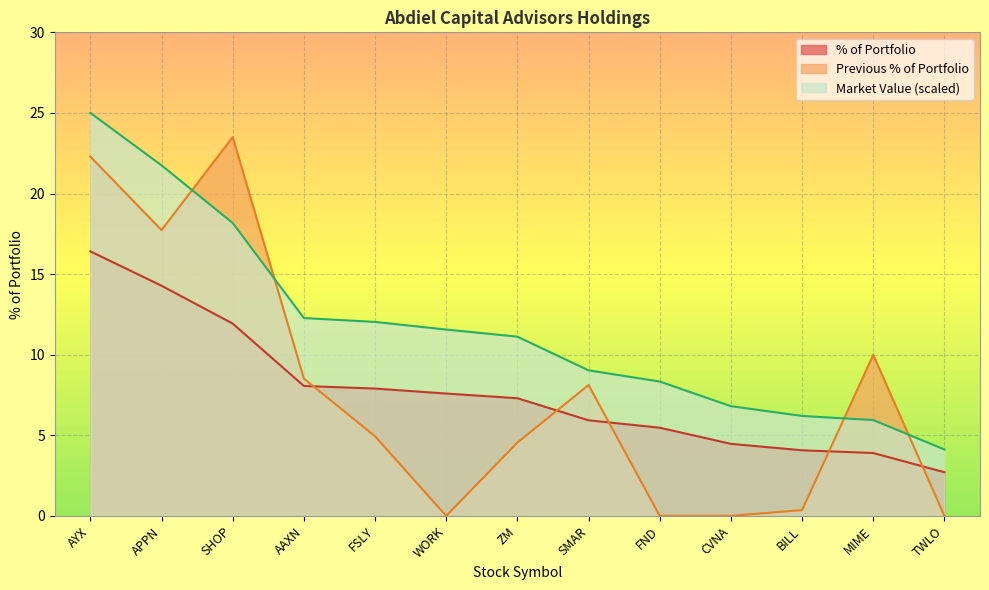

What is the sum of all % of Portfolio values?

100.0